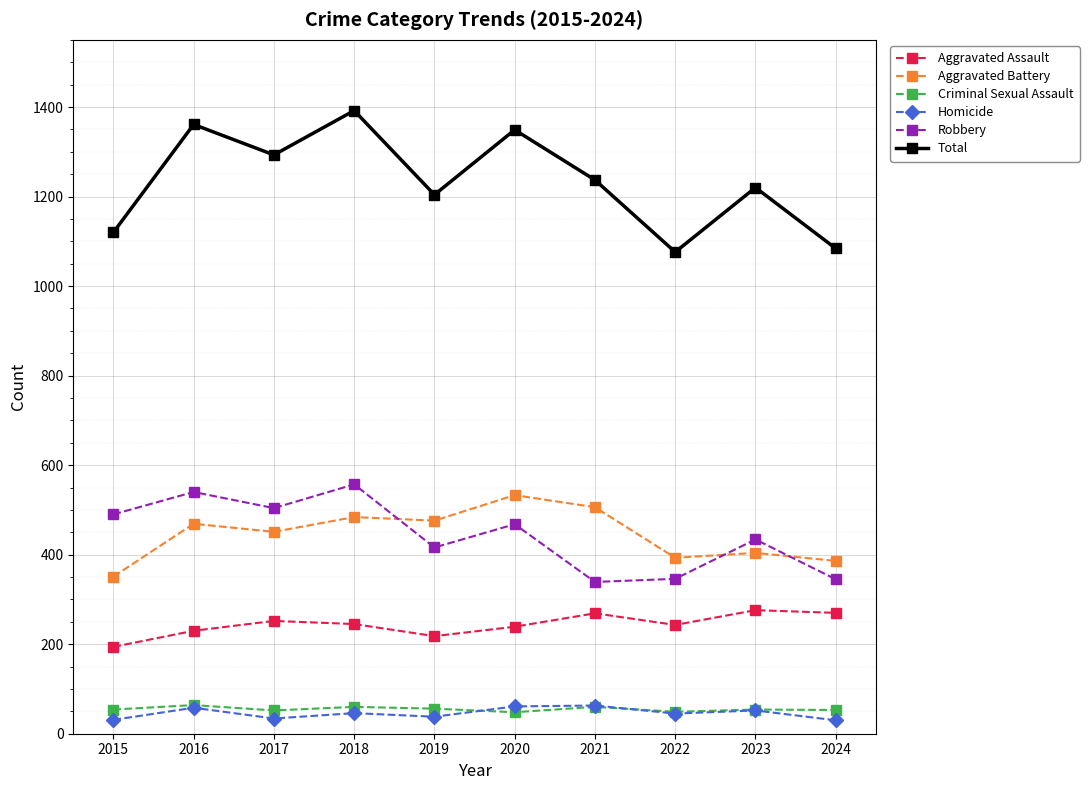

Between 2017 and 2022, which series saw the biggest shift?

Total